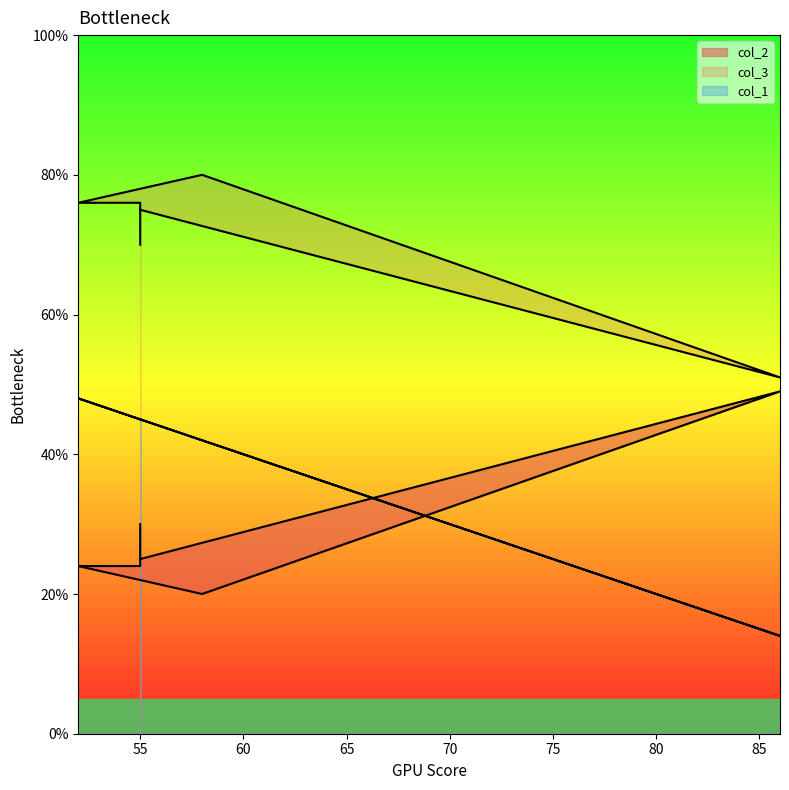

True or false: col_3 and col_1 cross at least once.

False